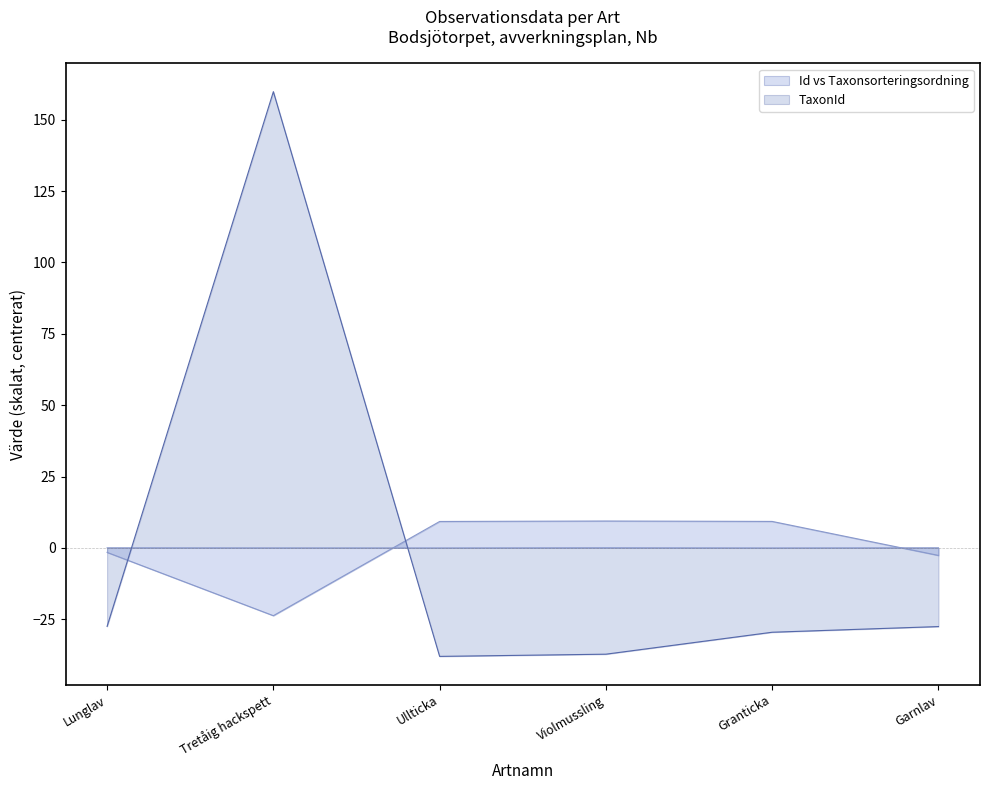

What is the minimum value for TaxonId?

-38.0